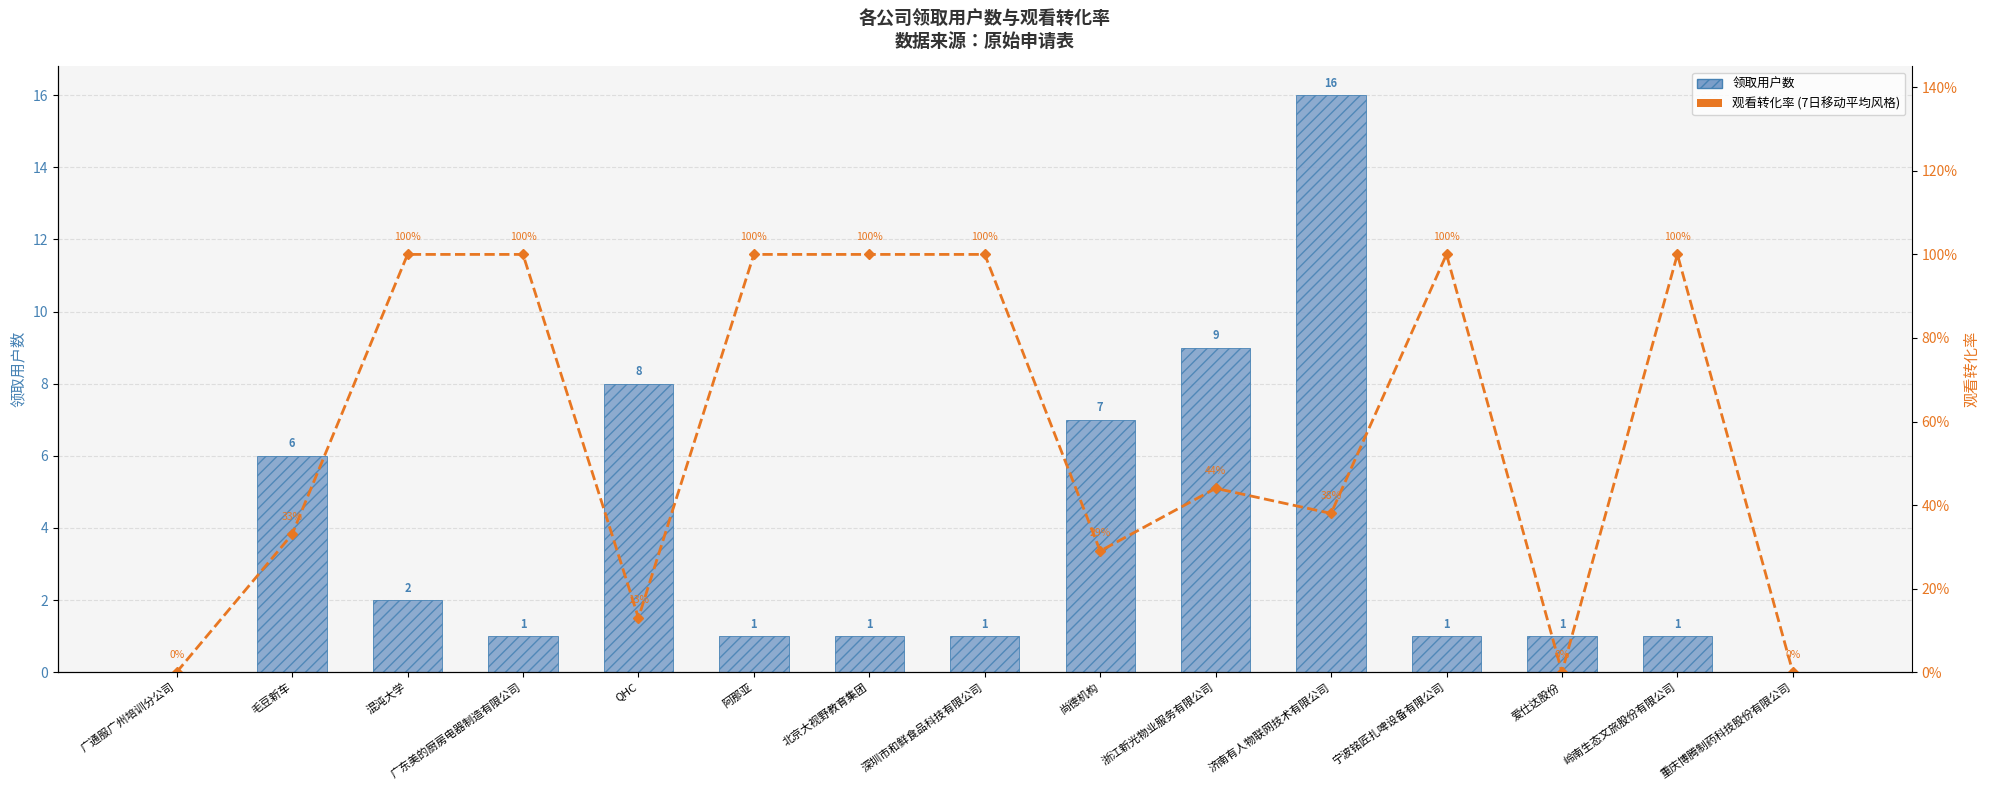

What is the difference between the maximum and minimum values in the 领取用户数 series?

16.0